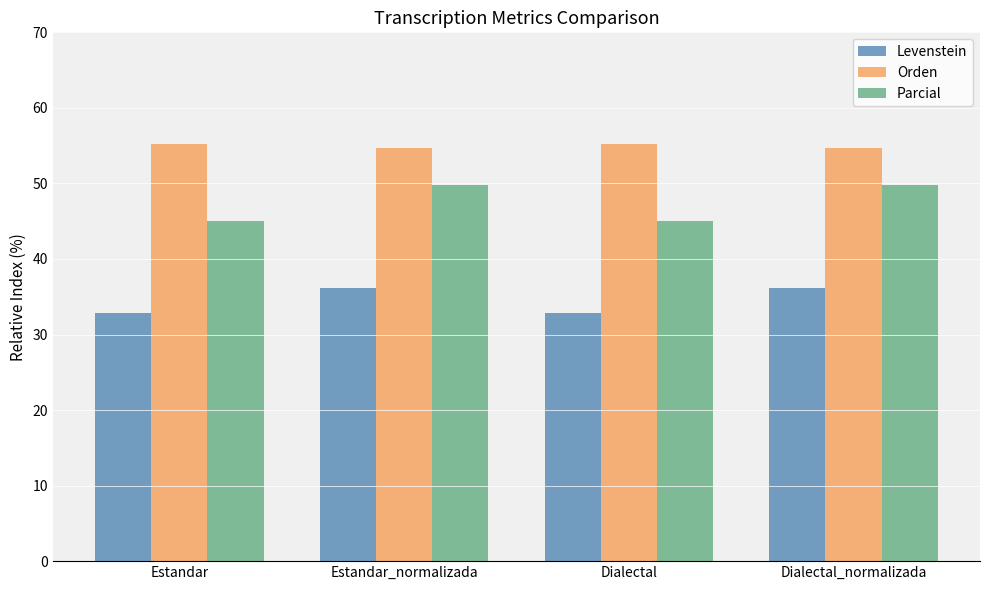

What is the difference between the second highest and minimum values in the Parcial series?

4.7